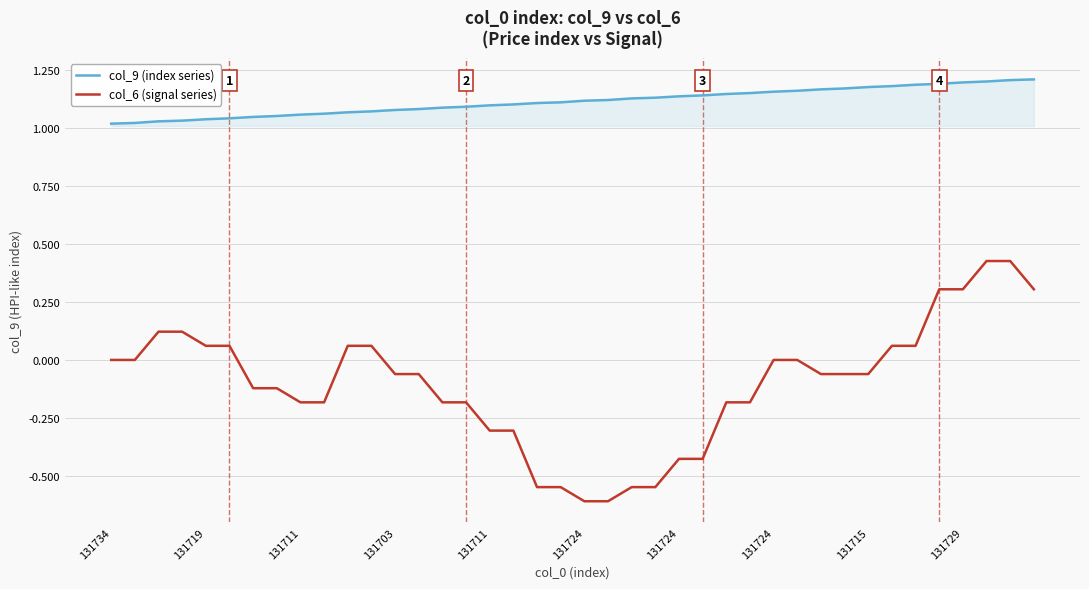

Which series has the largest total across all categories?

col_9 (index series)